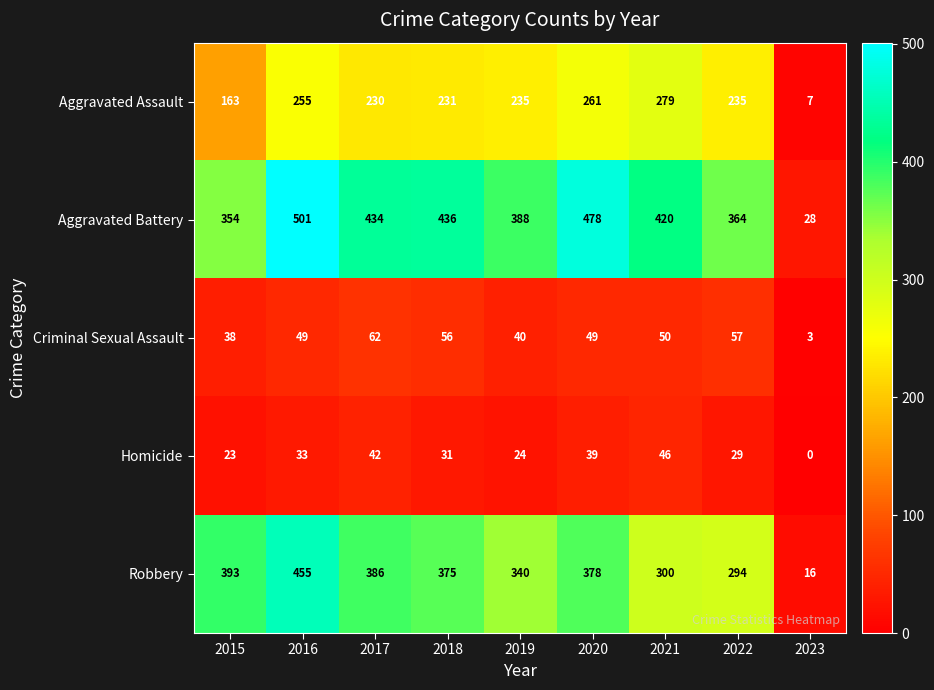

At how many categories does at least one series exceed 126?

8